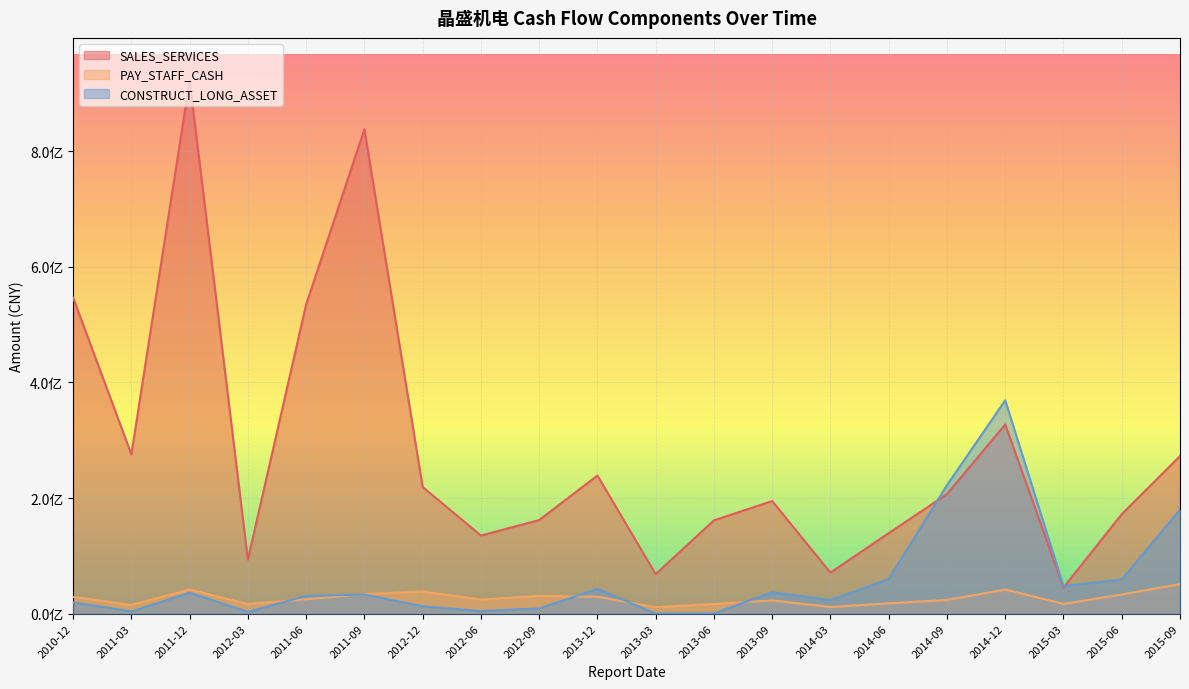

Is the value of CONSTRUCT_LONG_ASSET at 2012-03 greater than the value of PAY_STAFF_CASH at 2014-12?

No